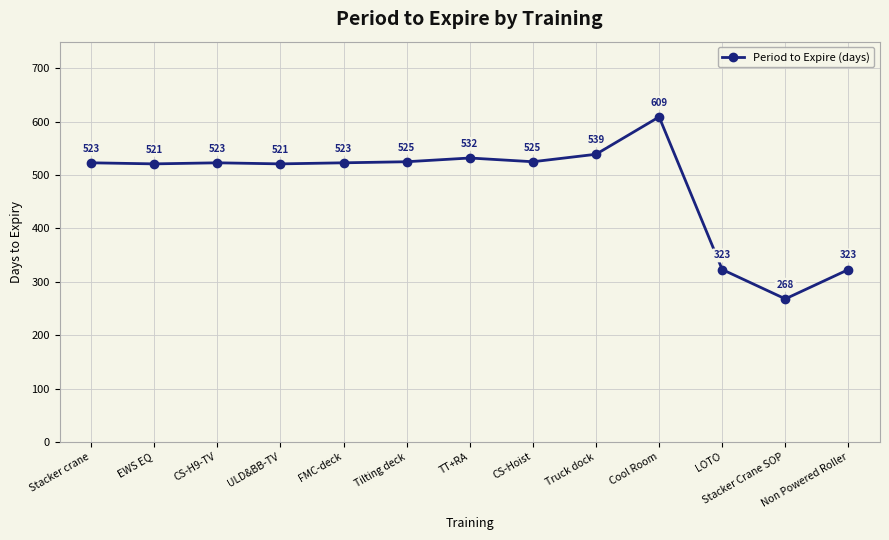

What is the greatest value displayed?

609